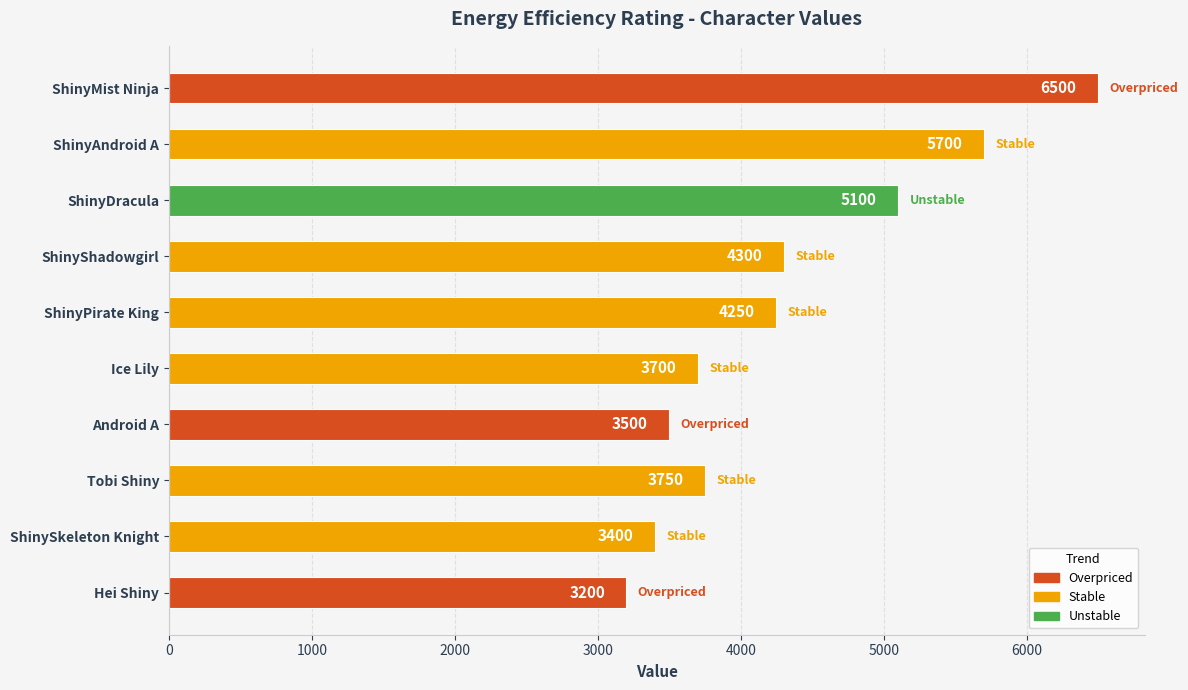

What is the maximum value shown in the chart?

6500